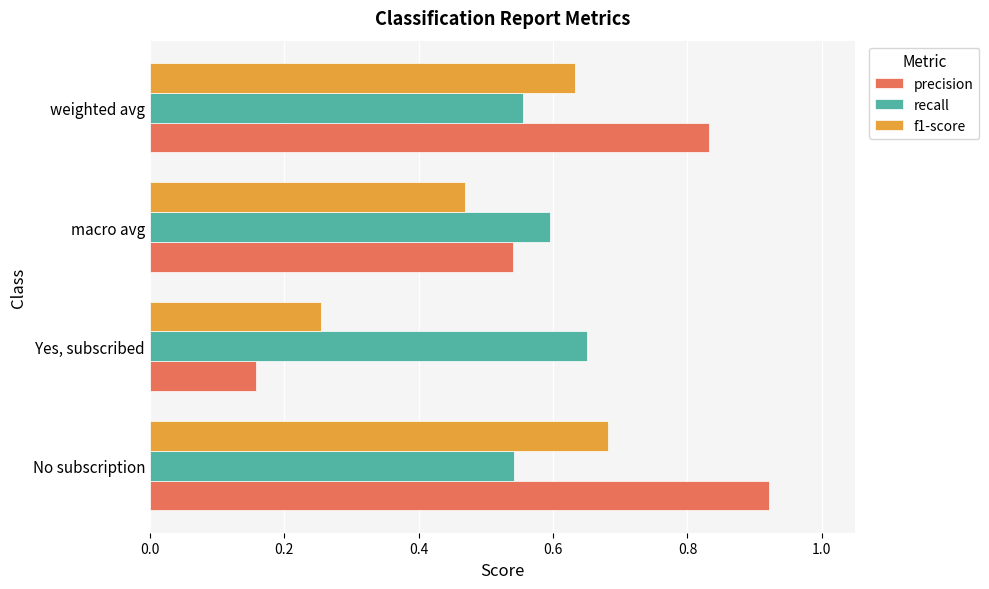

What is the sum of the precision values at No subscription and Yes, subscribed?

1.1